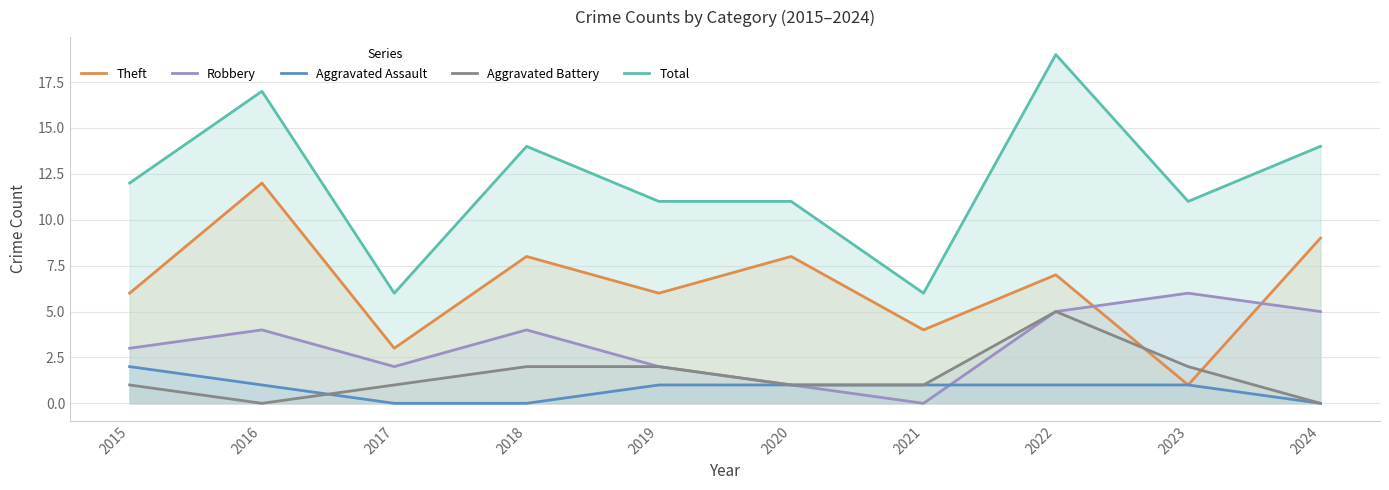

Does the chart display data point markers on the line(s)?

No